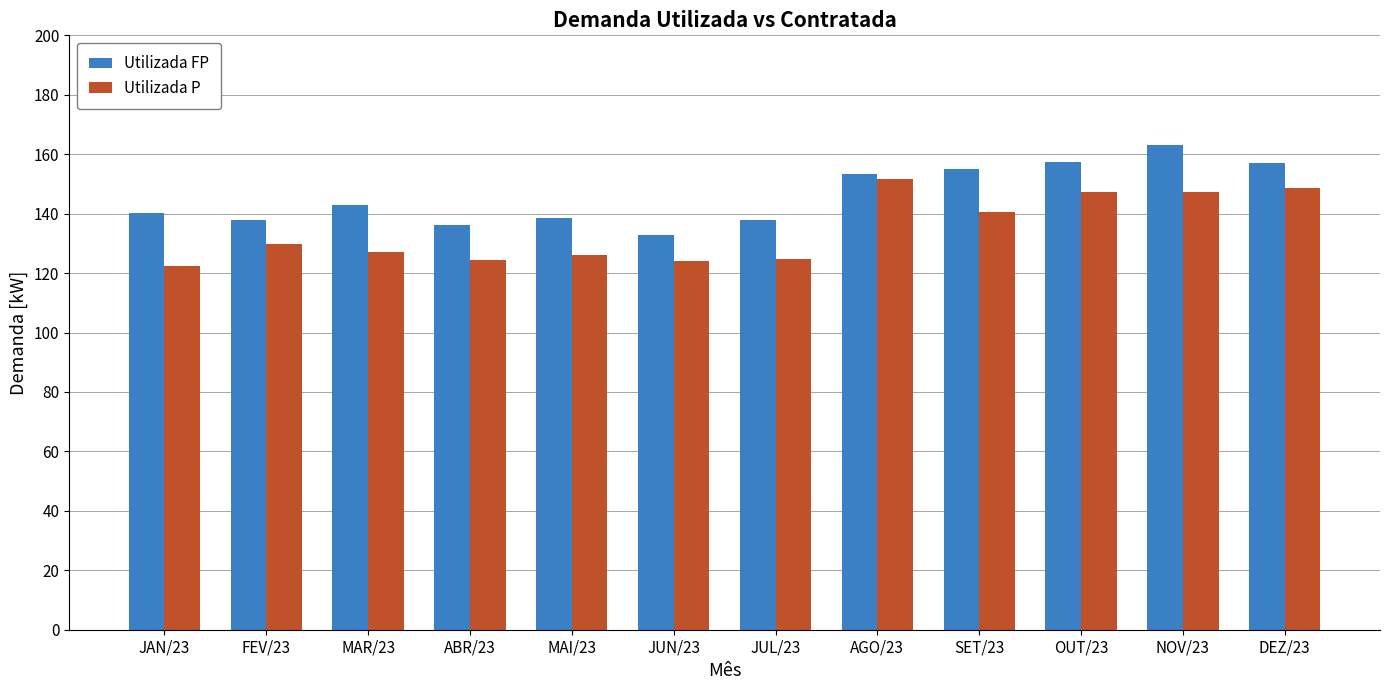

At which category is the sum across all series the highest?

NOV/23